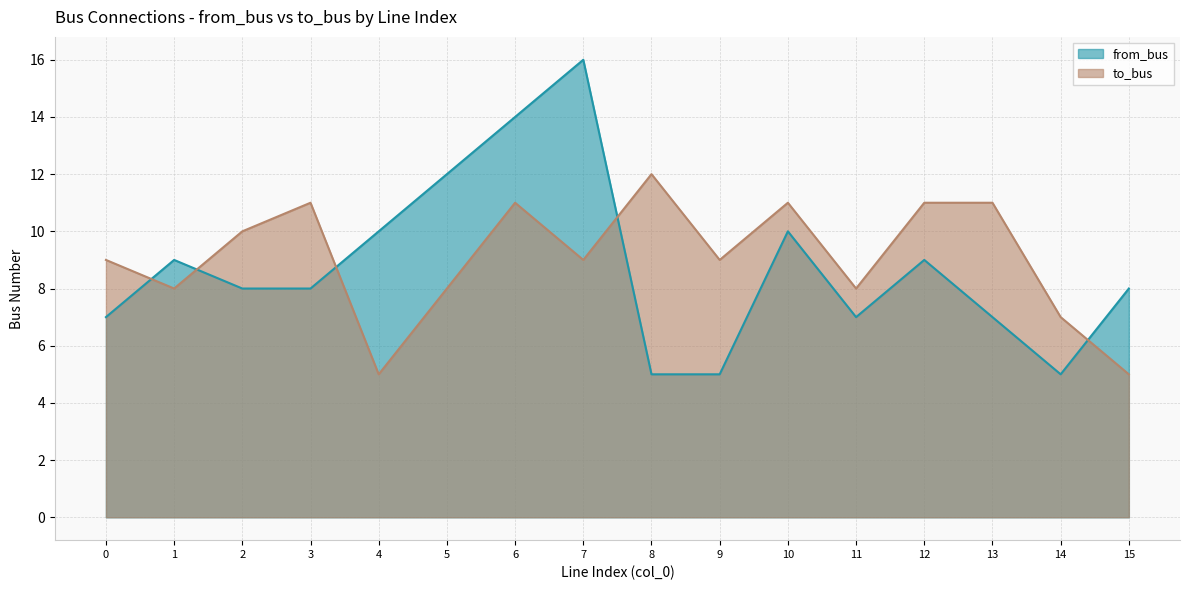

What is the difference between the highest and lowest values at 10?

1